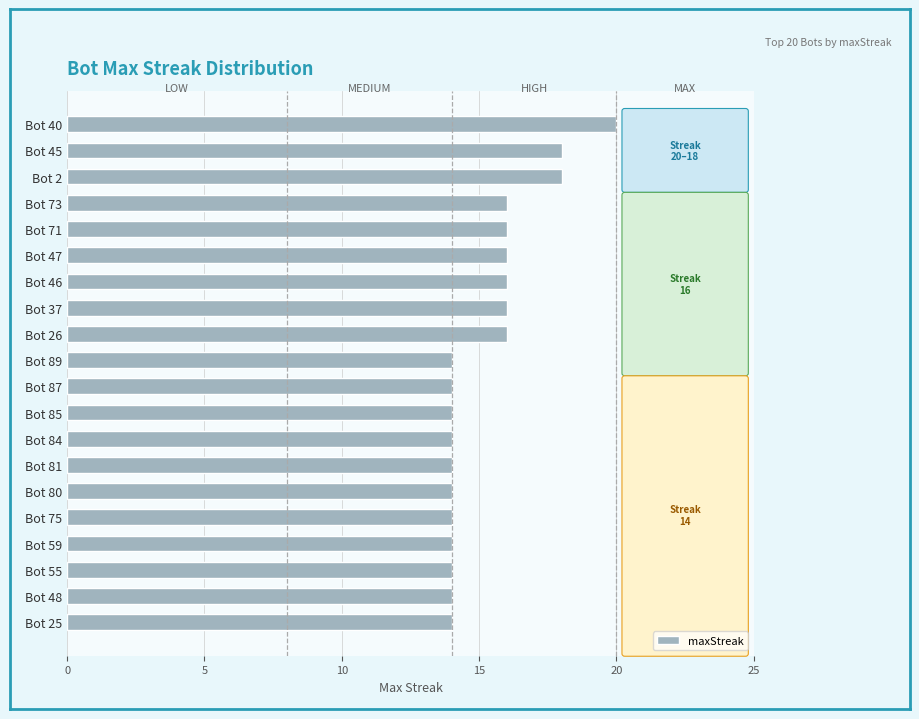

Reading top to bottom, what are all the values shown in this chart?

20	18	18	16	16	16	16	16	16	14	14	14	14	14	14	14	14	14	14	14